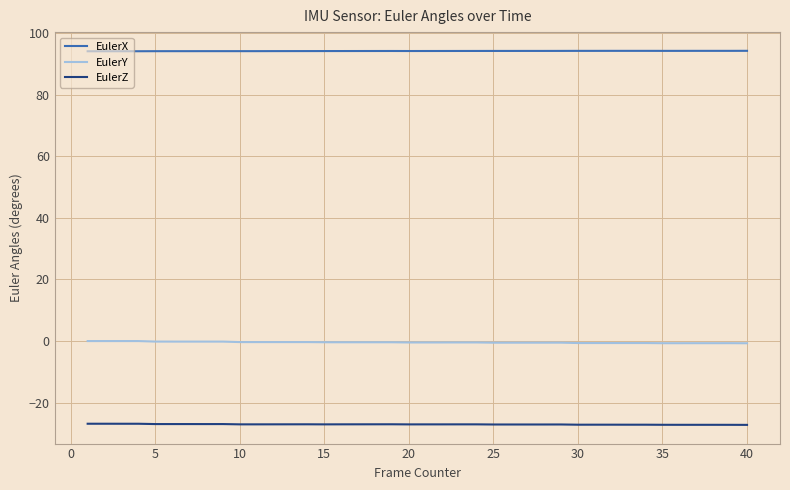

Which series has the largest total across all categories?

EulerX